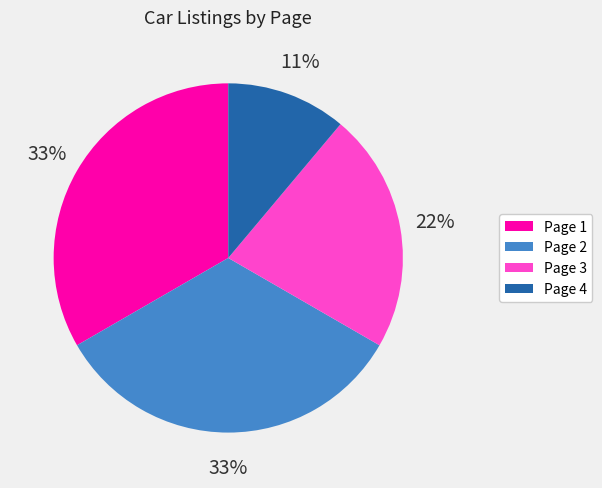

Between Page 1 and Page 4, which is larger?

Page 1